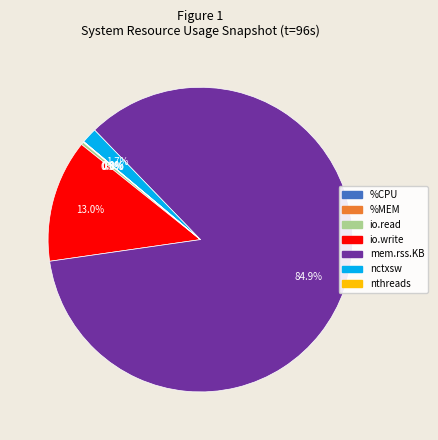

What percentage is NOT represented by io.read?

99.7%